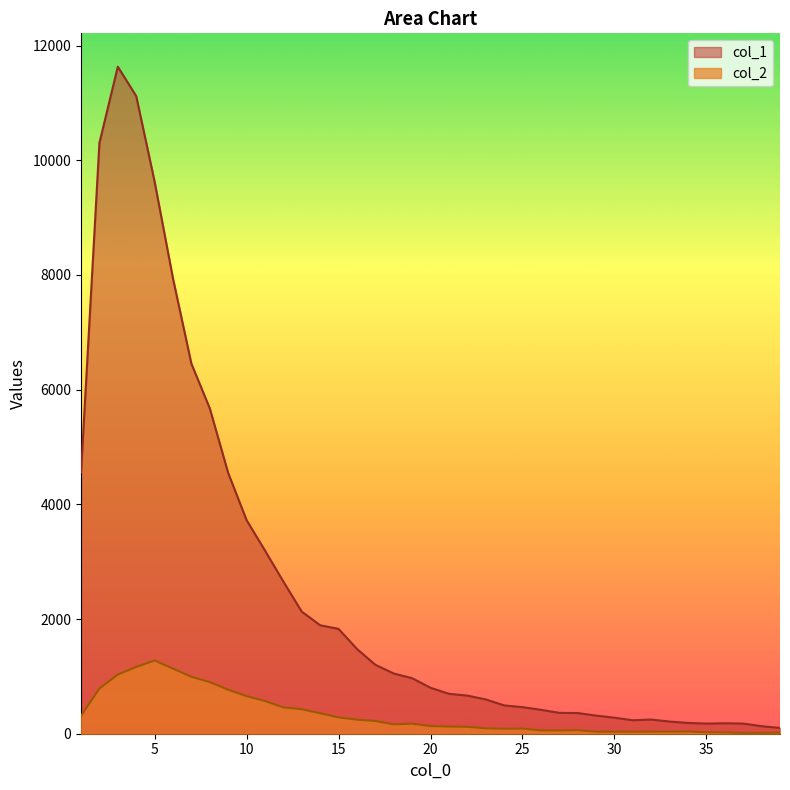

What are all the series names shown in the legend?

col_1, col_2